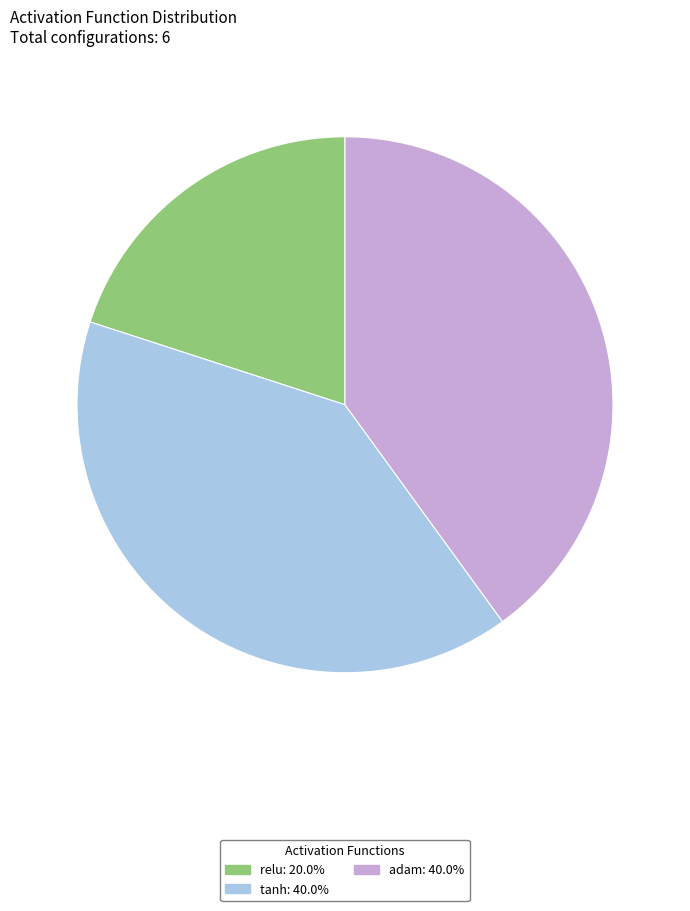

Combined, do tanh and adam account for over 50%?

Yes